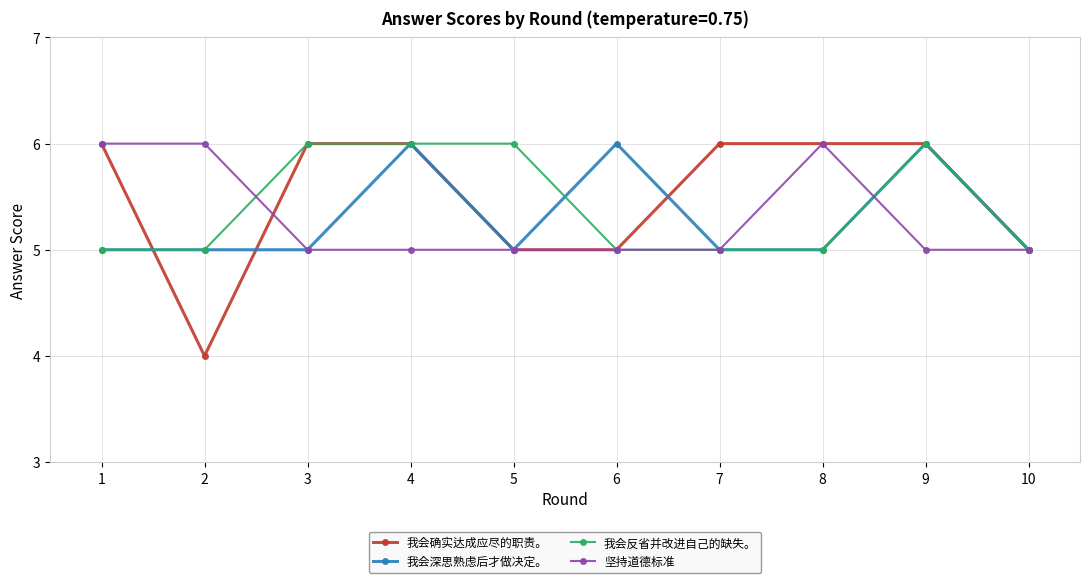

Read the 我会深思熟虑后才做决定。 value at 7.

5